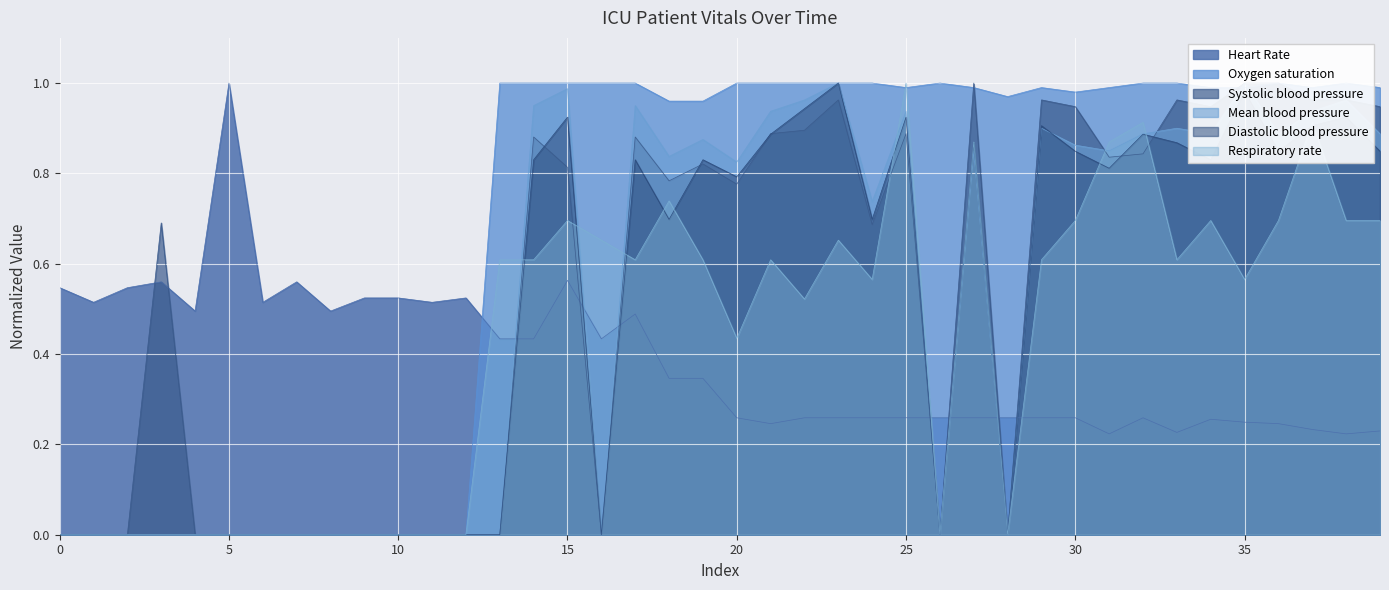

How many interior local valleys does the Diastolic blood pressure series have?

9